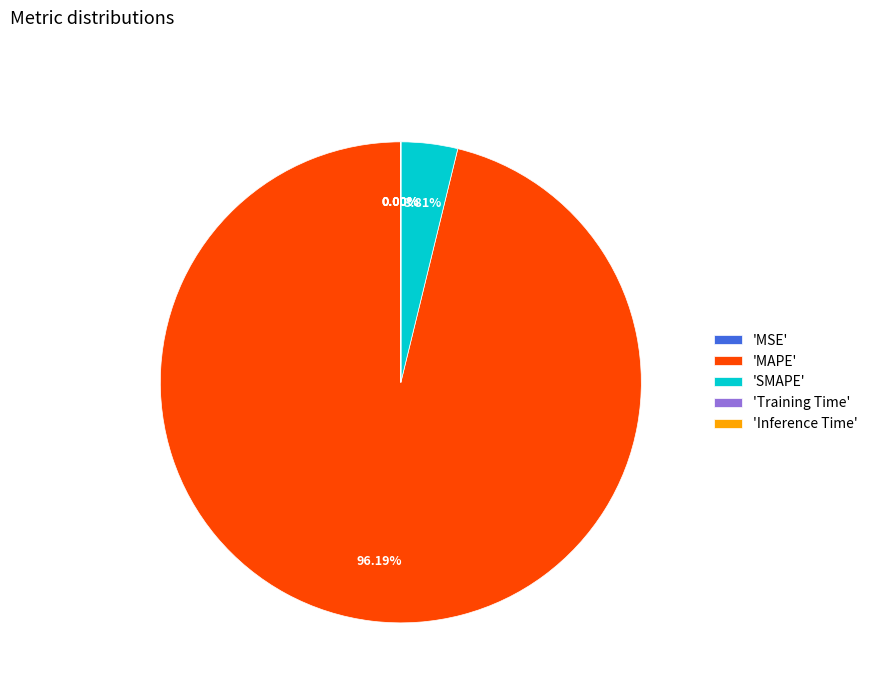

Does 'MAPE' represent more than half of the total?

Yes